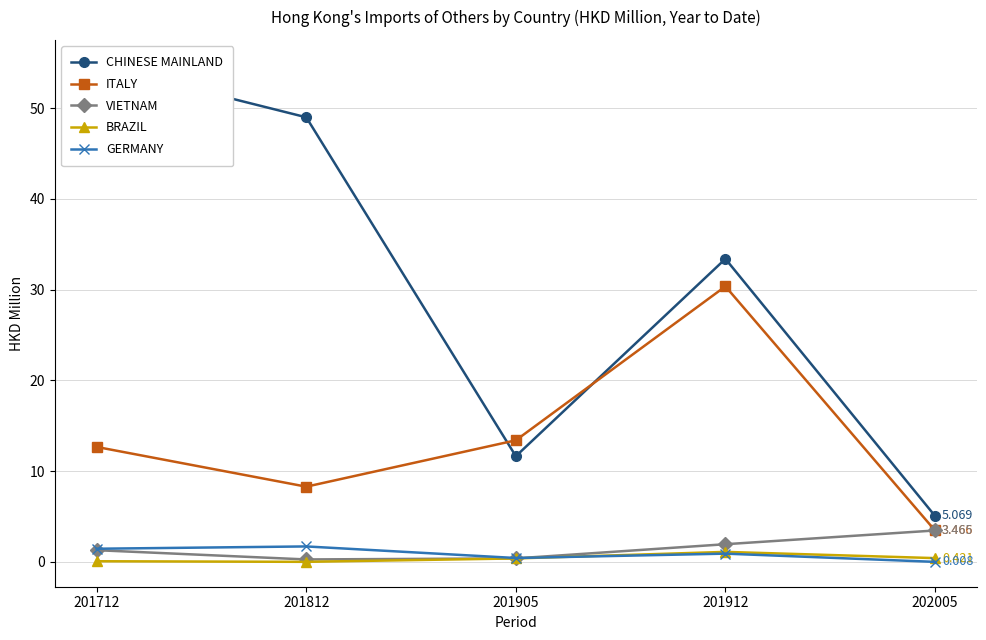

How many lines are shown in the chart?

5